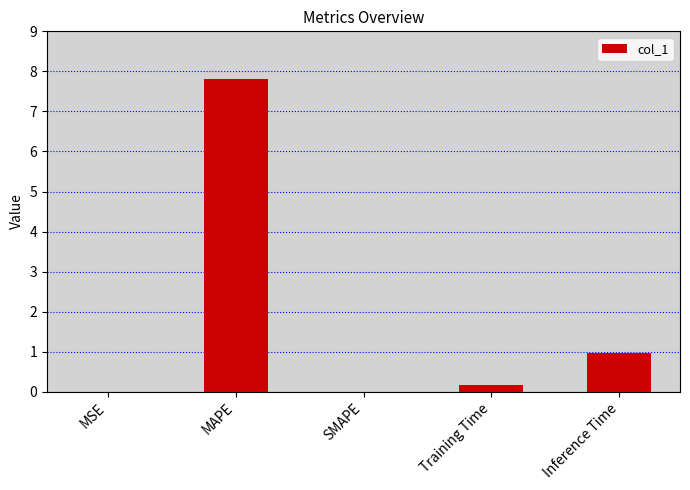

Count the number of data series in this chart.

1